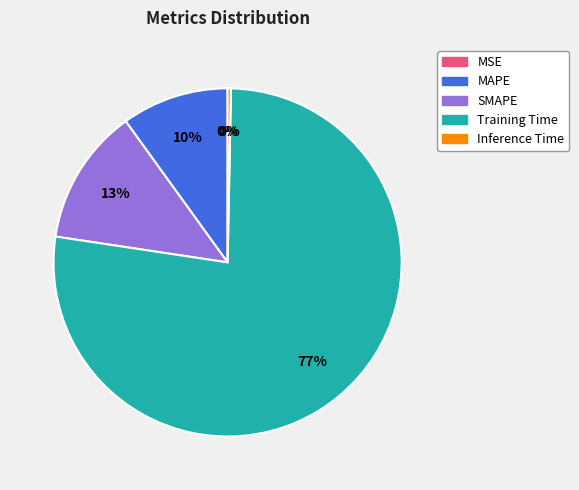

Is it true that Training Time is 89% of the pie?

False